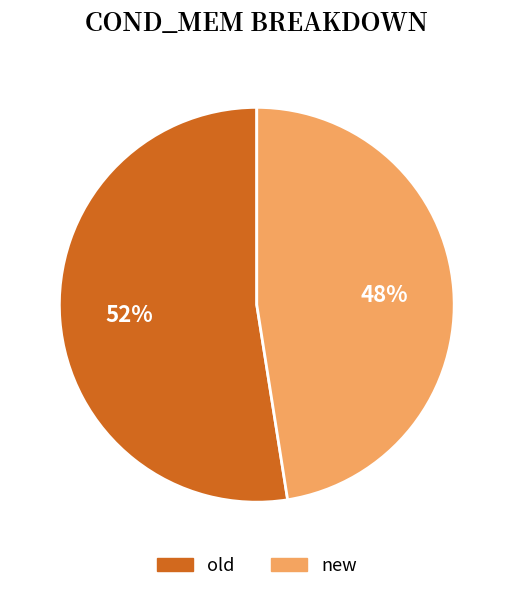

What is the ratio of the value at new to the value at old?

0.9